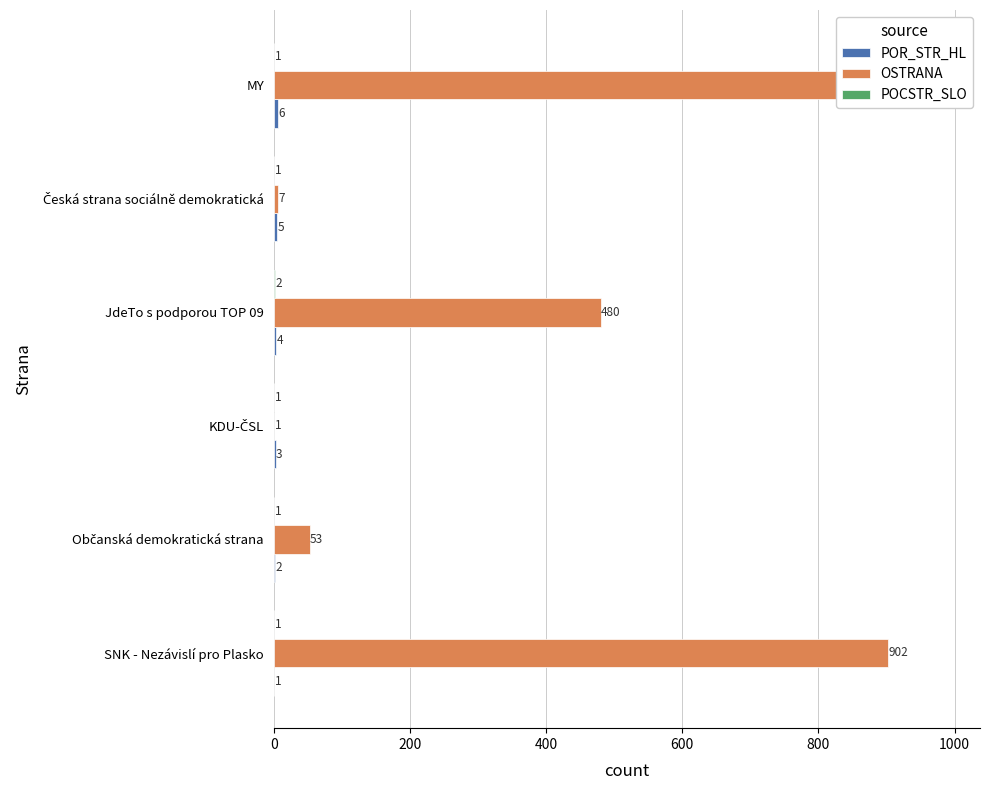

What is the total value across all series at JdeTo s podporou TOP 09?

486